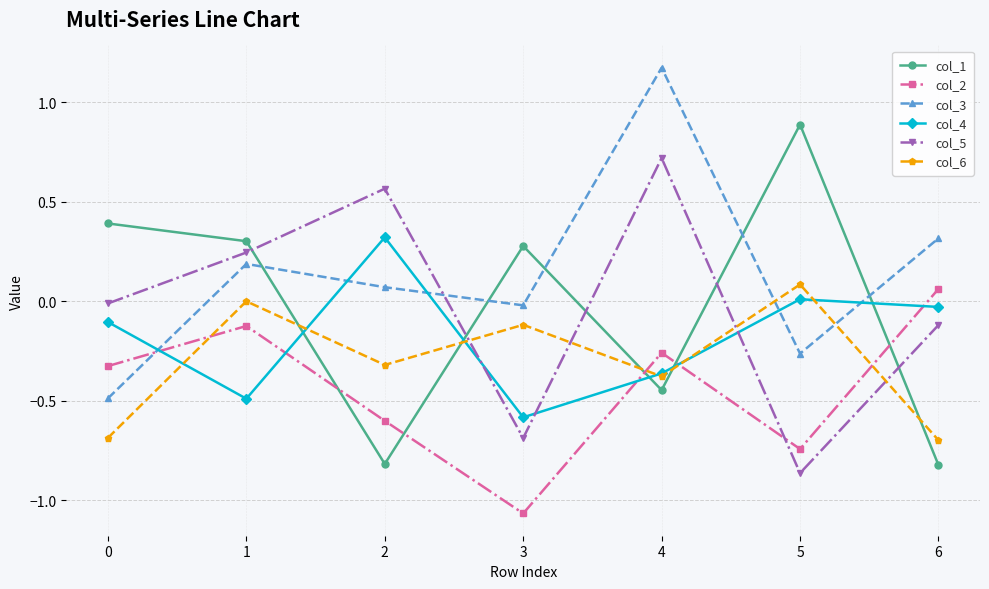

At 2, list the series in order from smallest to largest.

col_1, col_2, col_6, col_3, col_4, col_5